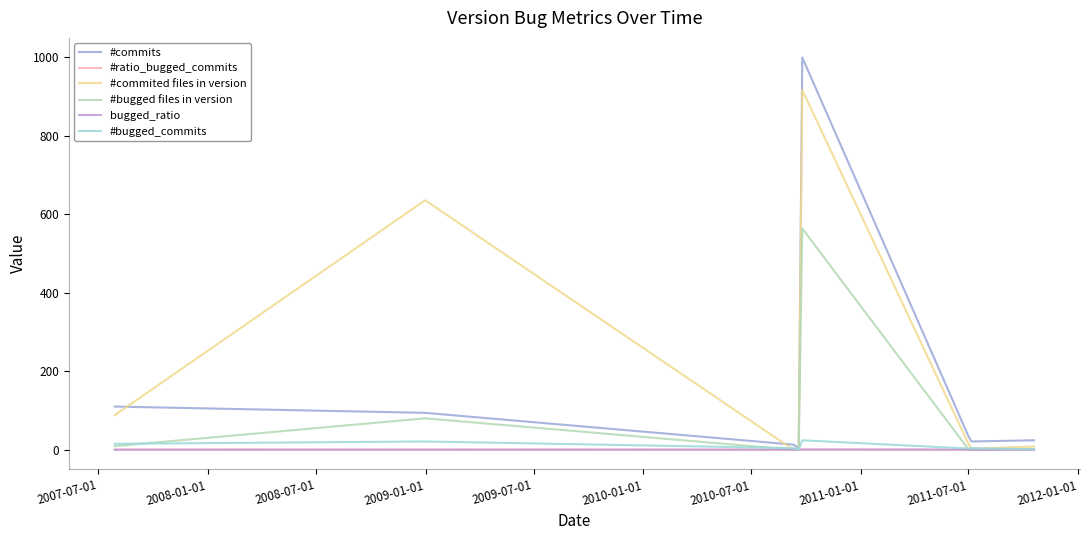

Which series has the largest total across all categories?

#commited files in version